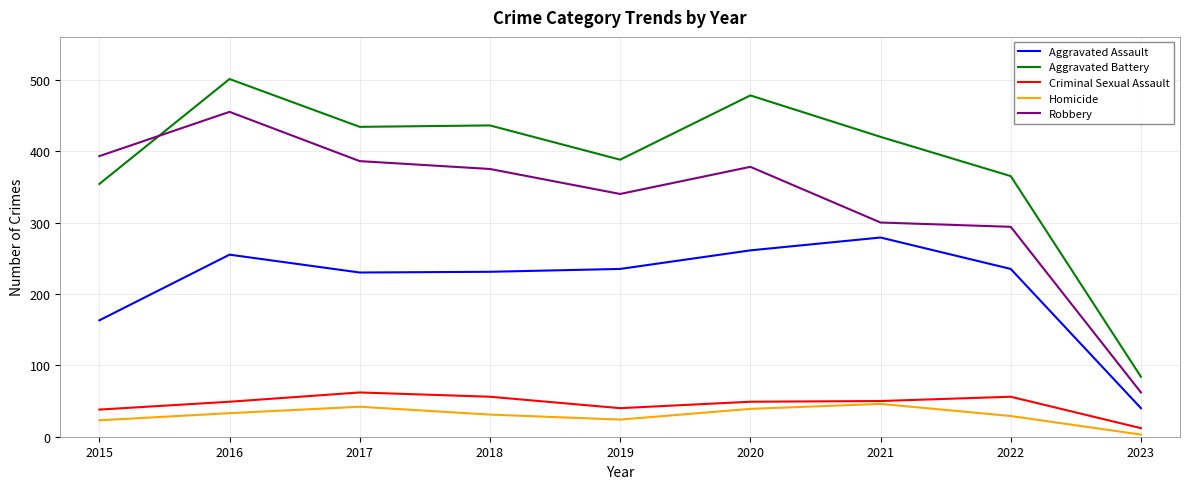

Is the value of Homicide at 2021 greater than the value of Robbery at 2020?

No